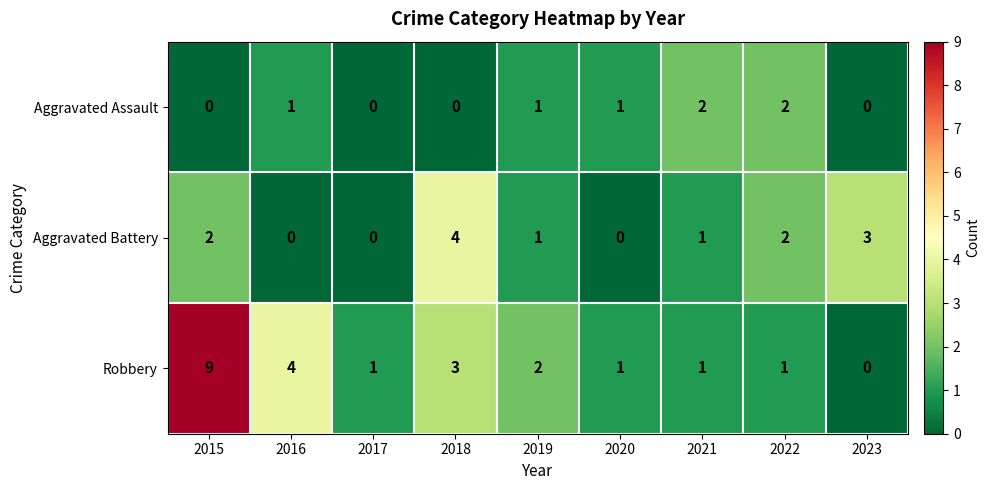

List the series in order of their peak value, highest first.

Robbery, Aggravated Battery, Aggravated Assault